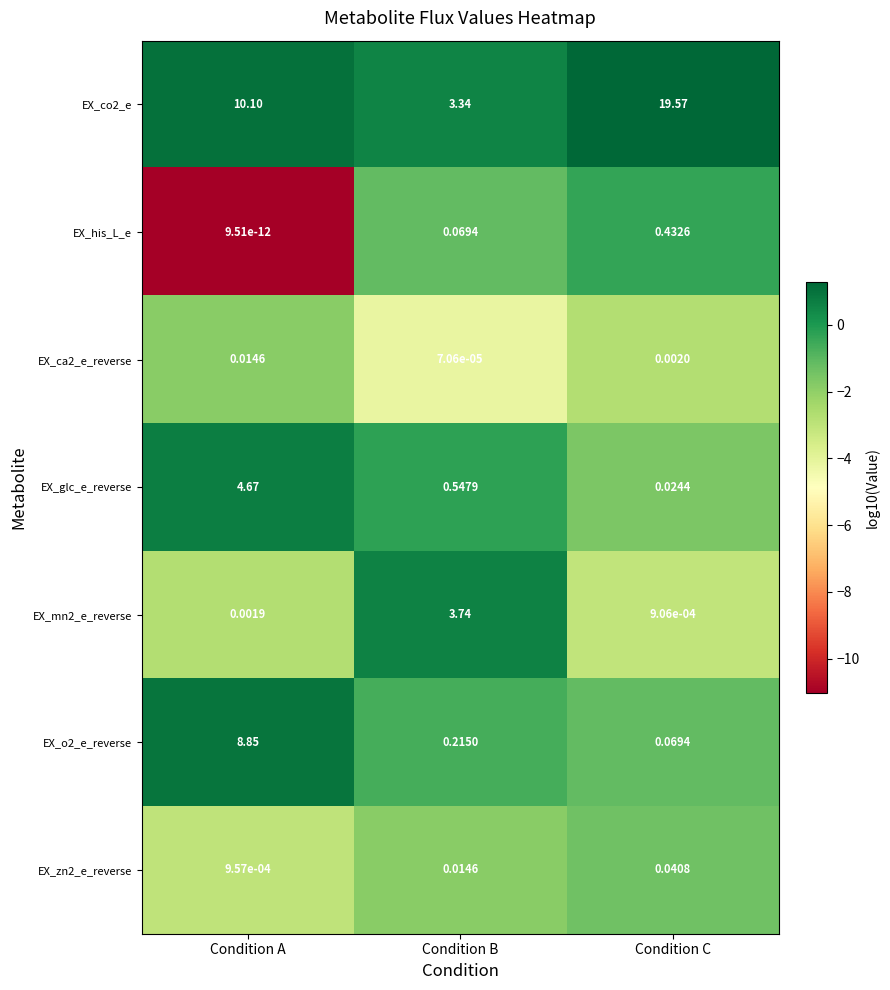

Rank the categories by EX_o2_e_reverse value from highest to lowest.

Condition A, Condition B, Condition C